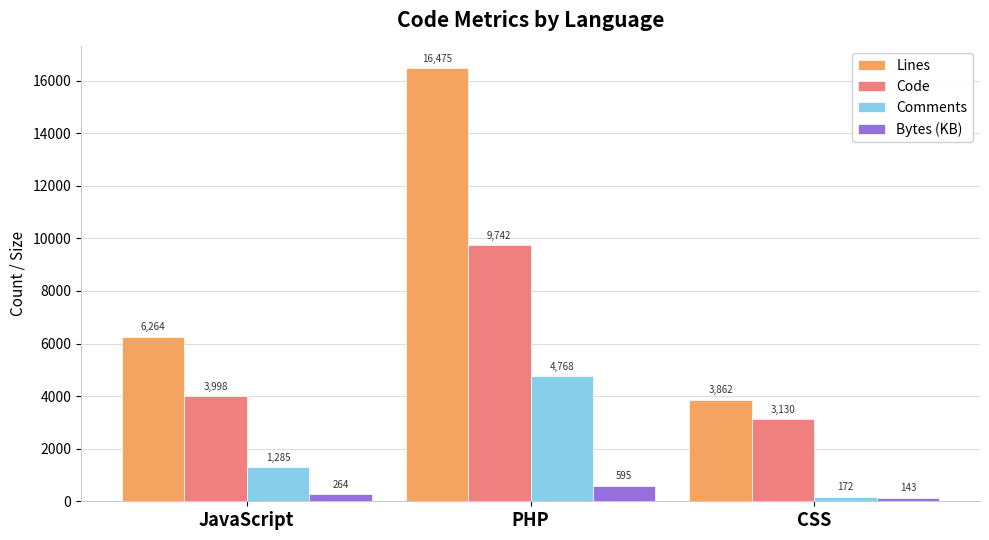

Reading right to left, transcribe all the data shown in this chart.

Lines: CSS=3862	PHP=16475	JavaScript=6264
Code: CSS=3130	PHP=9742	JavaScript=3998
Comments: CSS=172	PHP=4768	JavaScript=1285
Bytes (KB): CSS=143	PHP=595	JavaScript=264